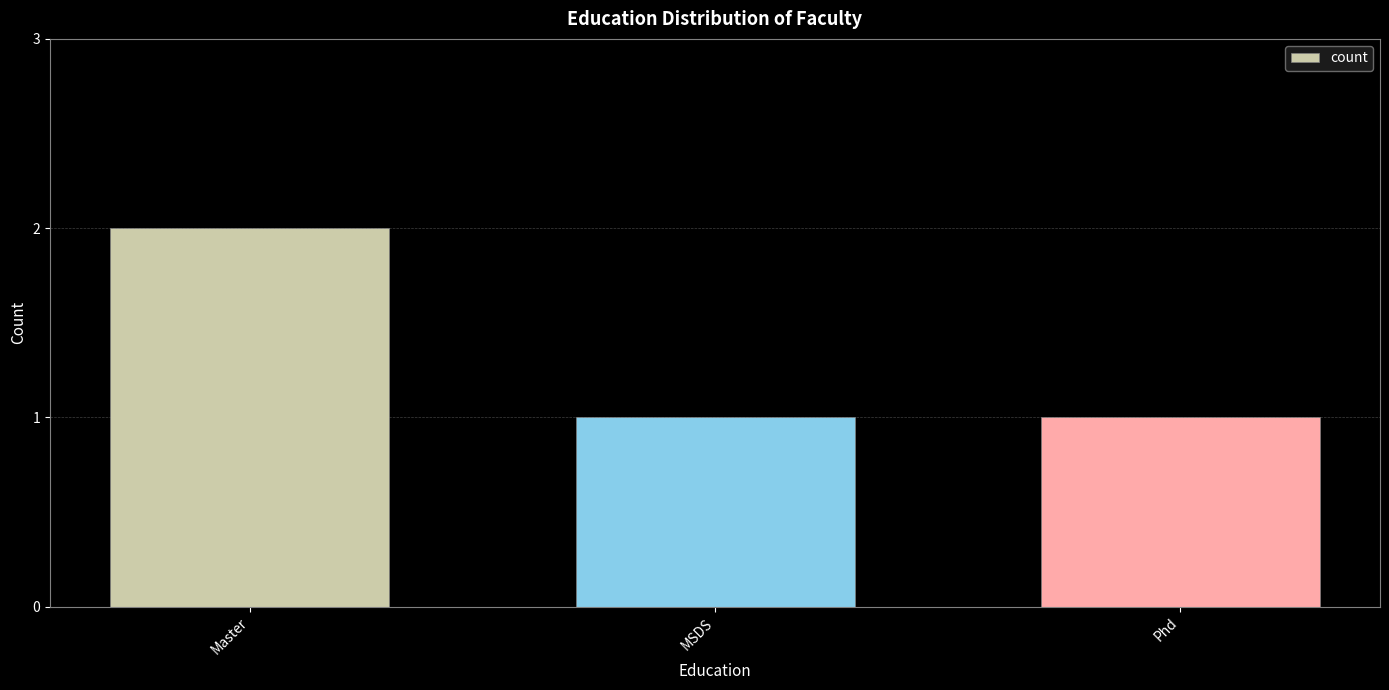

Which label corresponds to the largest value in the chart?

Master